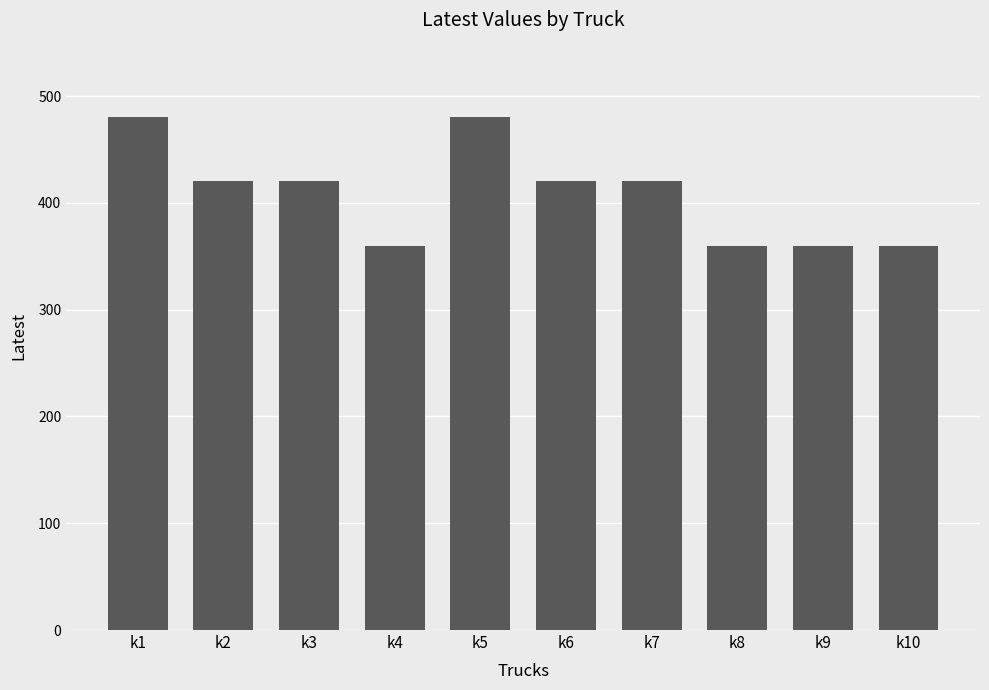

What is the sum of the values at k7 and k4?

780